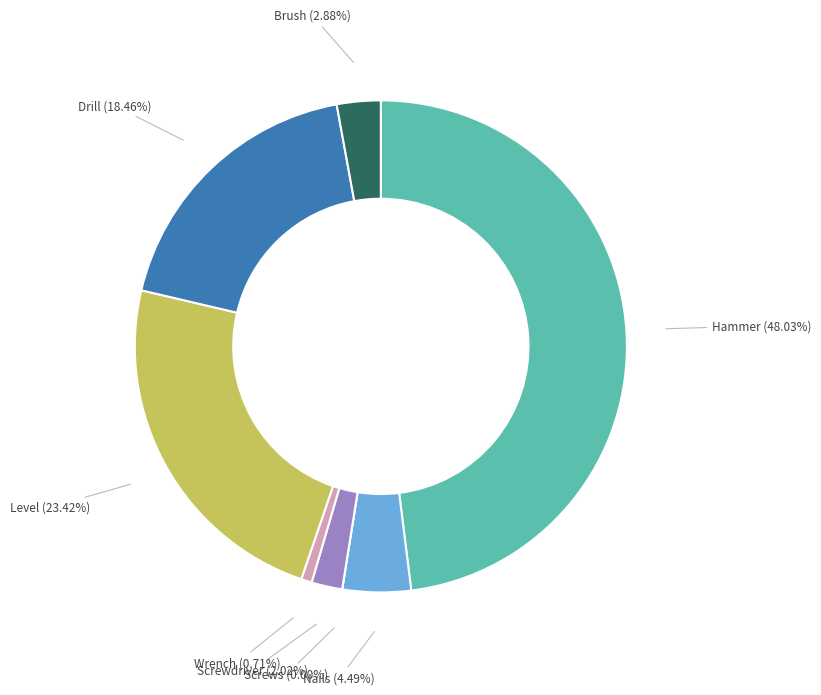

To the nearest percent, what is the difference between the largest and smallest slice percentages?

48%